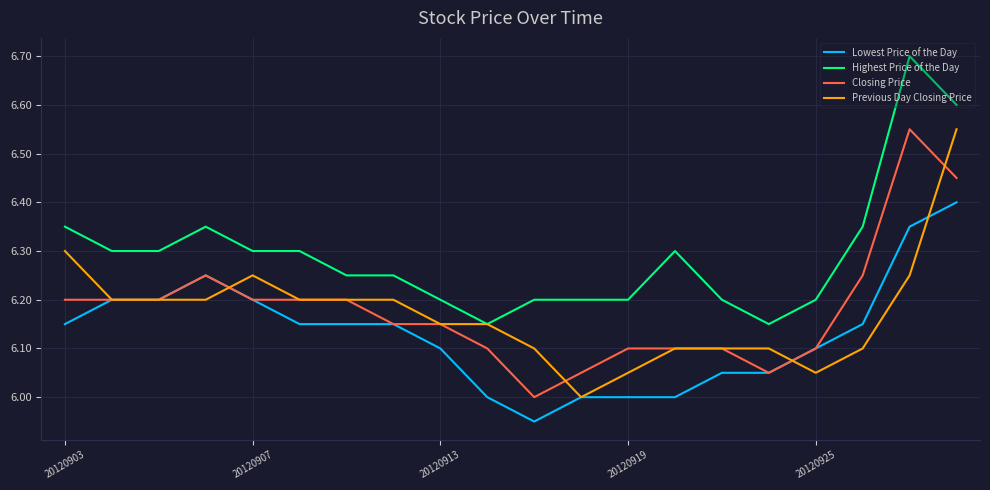

Which series has the largest total across all categories?

Highest Price of the Day